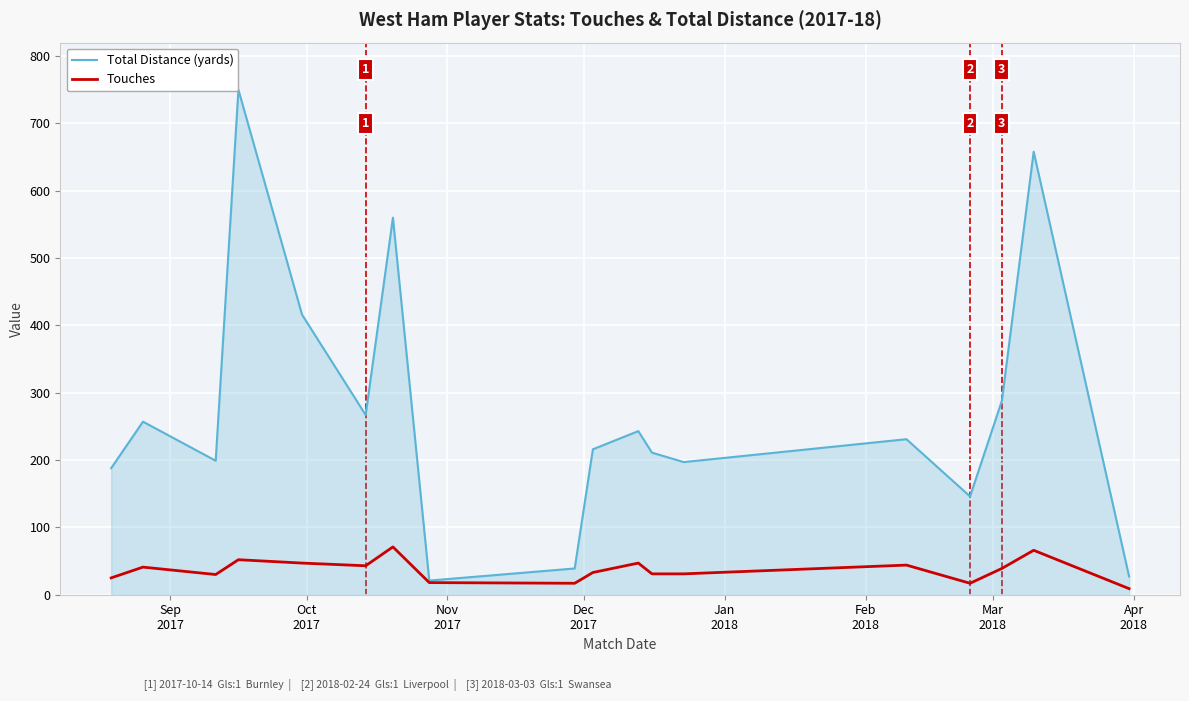

List the series in order of their peak value, lowest first.

Touches, Total Distance (yards)